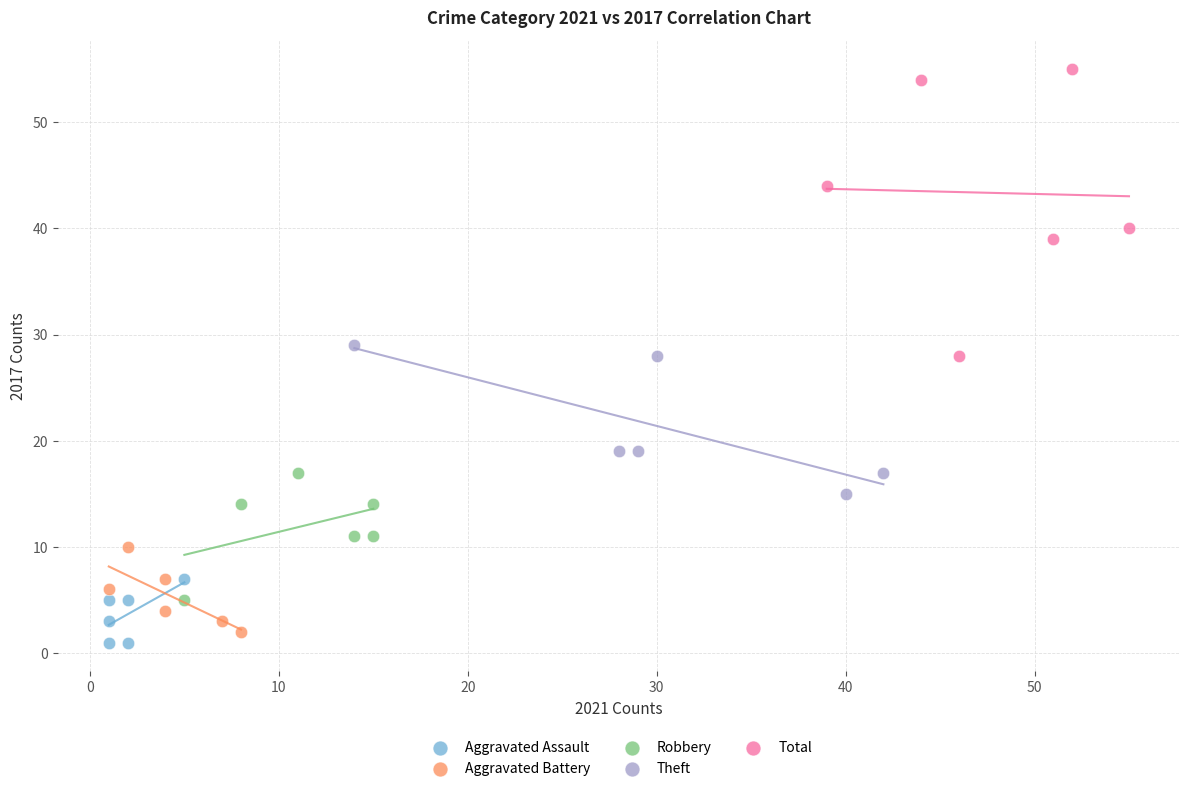

Which series reaches the maximum Y coordinate?

Total